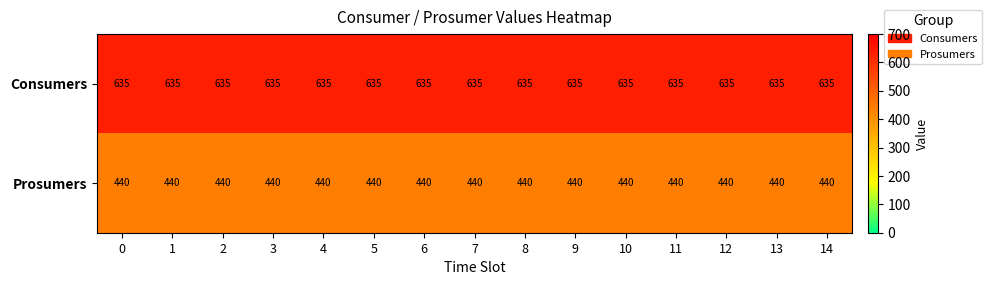

How many categories are shown in the chart?

15